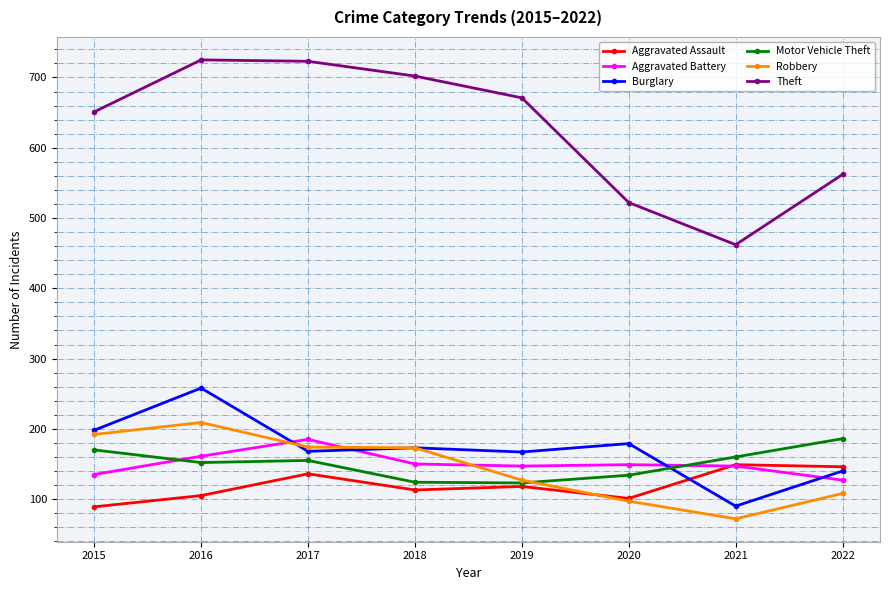

Where is the first local minimum for Theft?

2021